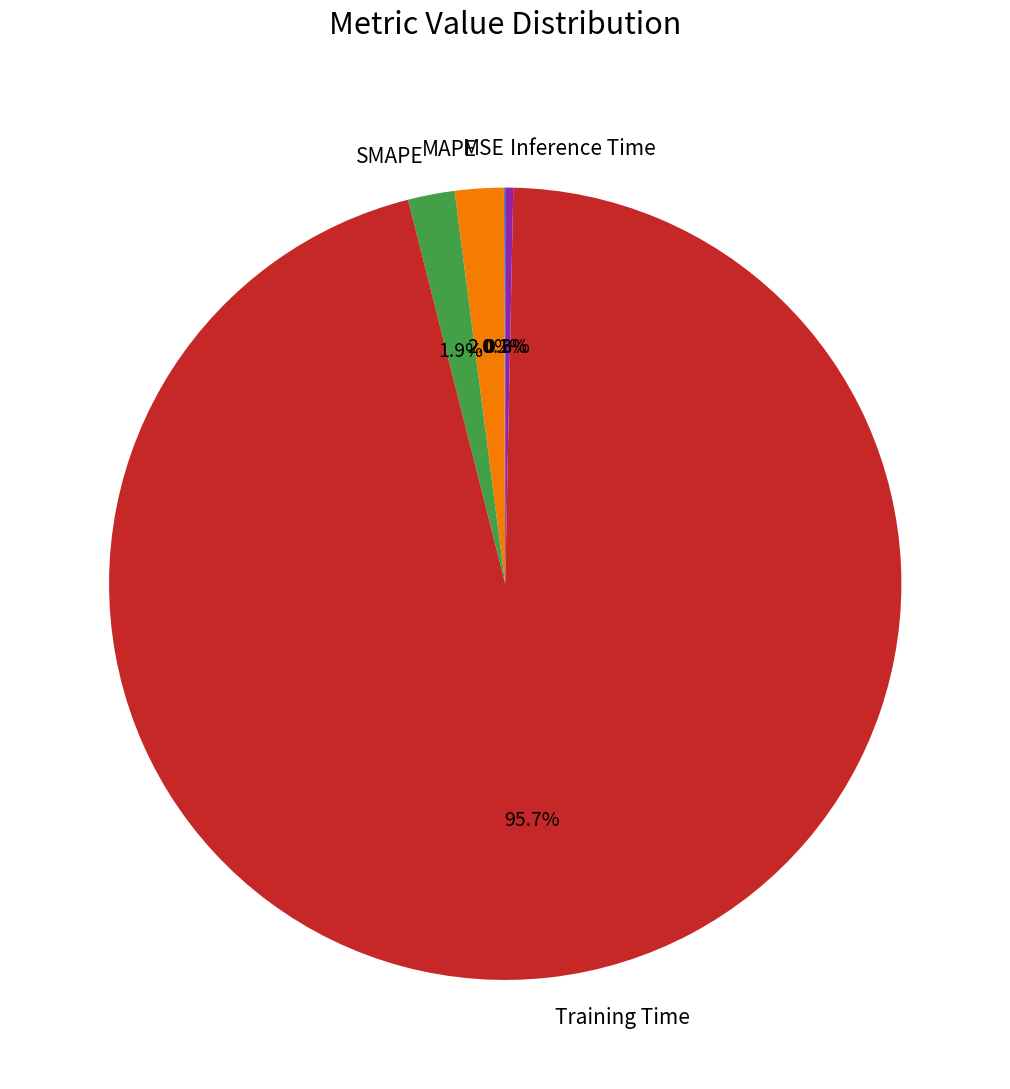

The MAPE slice represents 2% of the pie. True or false?

True